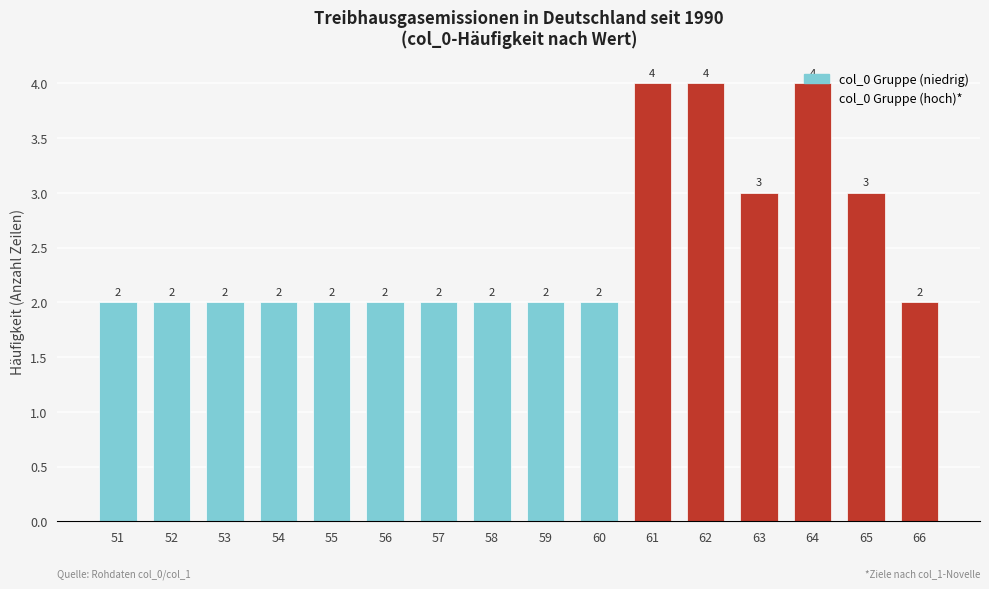

Is it true that the value at 54 is 2?

True